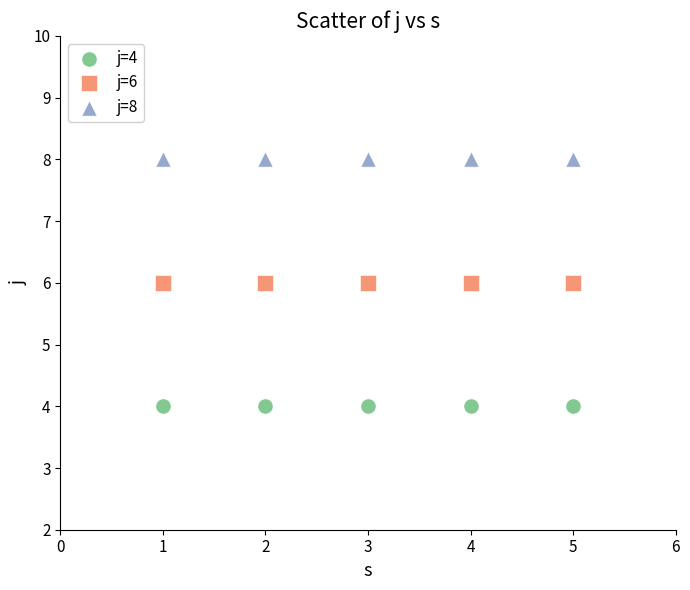

Which series contains the lowest Y value?

j=4